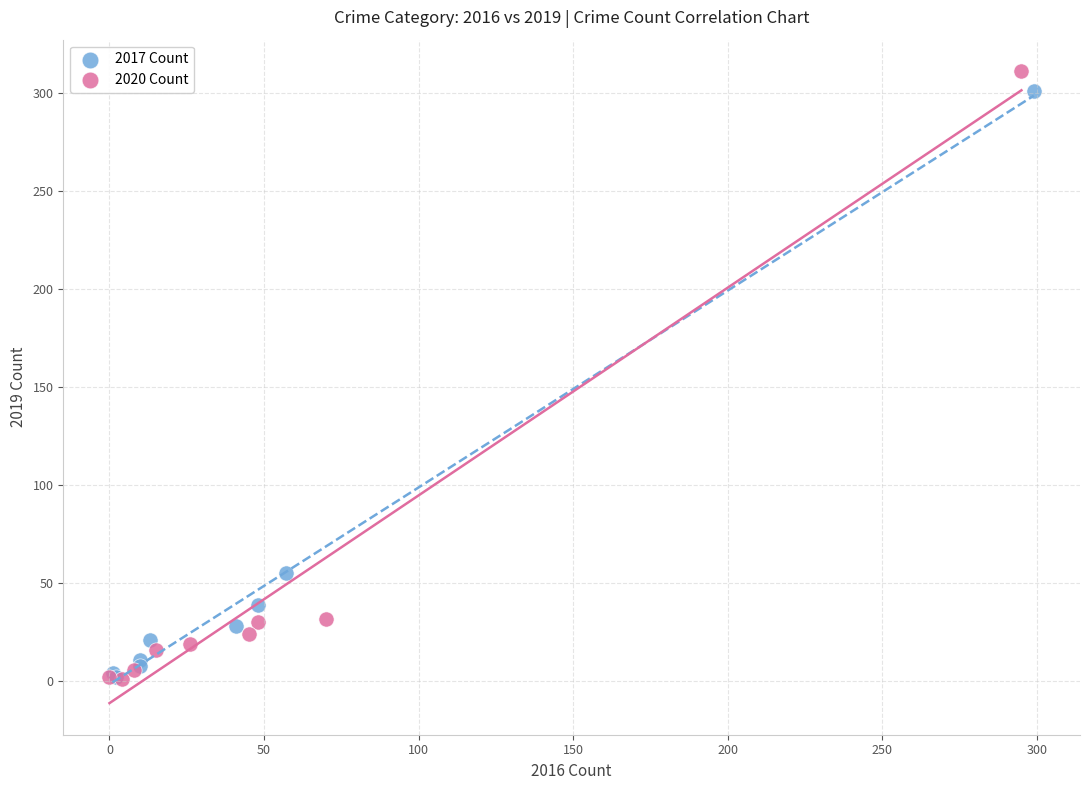

Which series has the largest Y range (max minus min)?

2020 Count